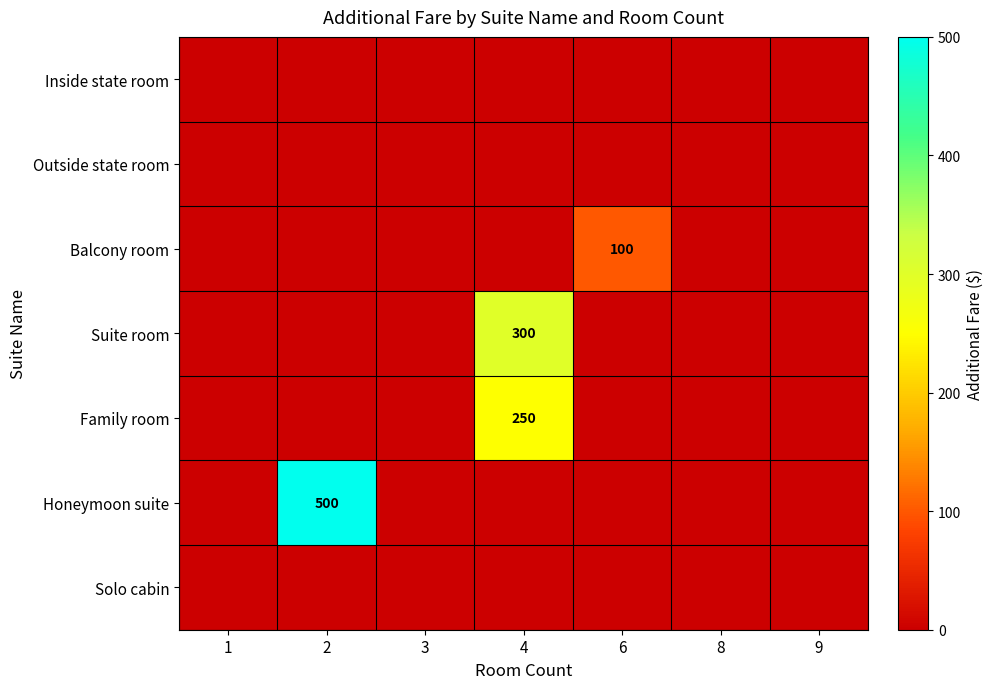

Which has a higher value, 6 or 9?

6